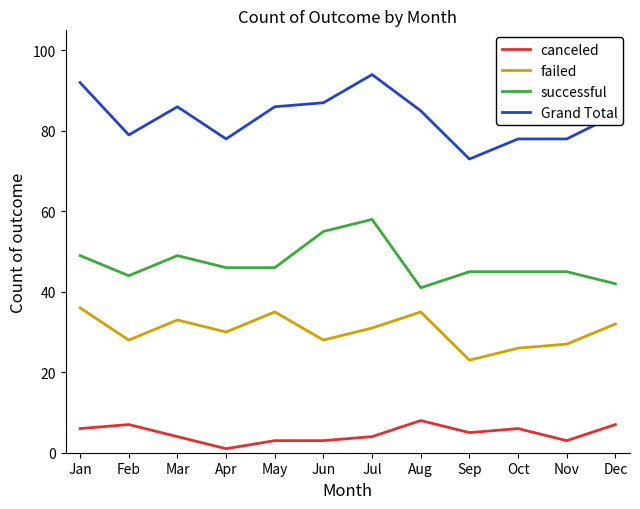

True or false: Grand Total and canceled cross at least once.

False